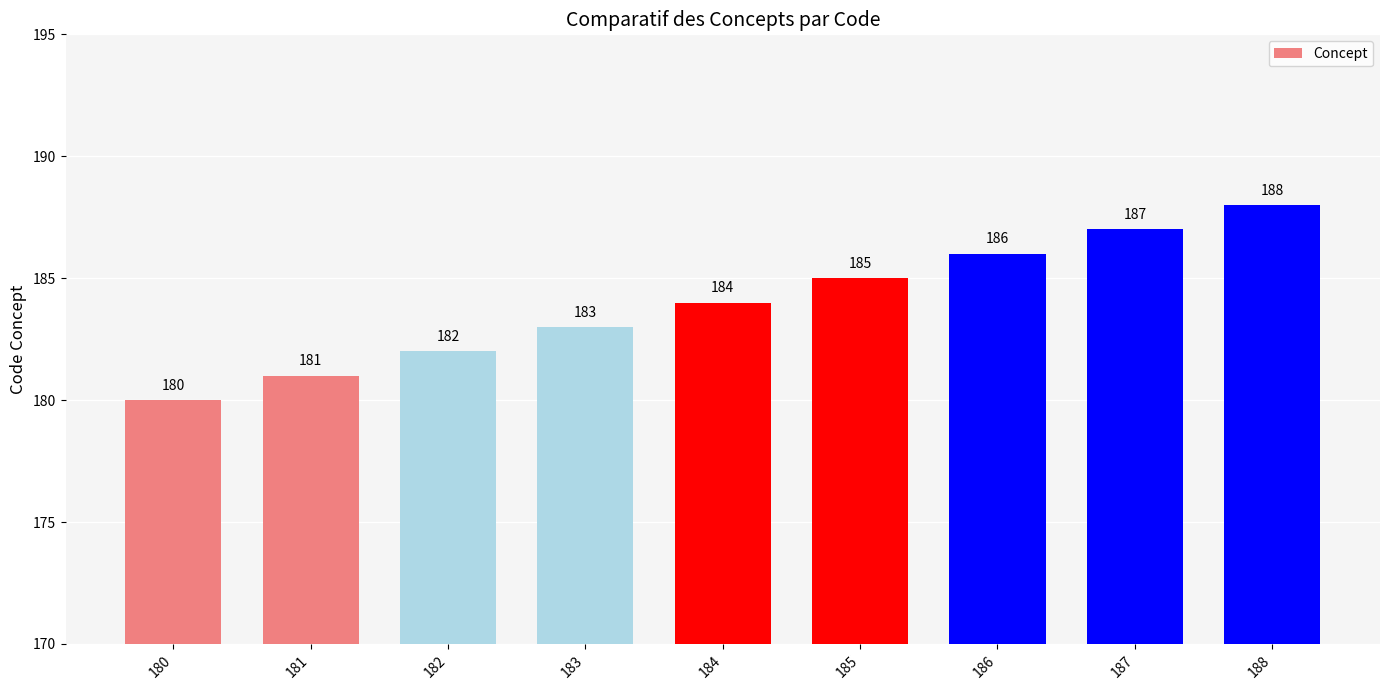

True or false: the data shows 299 at 187.

False